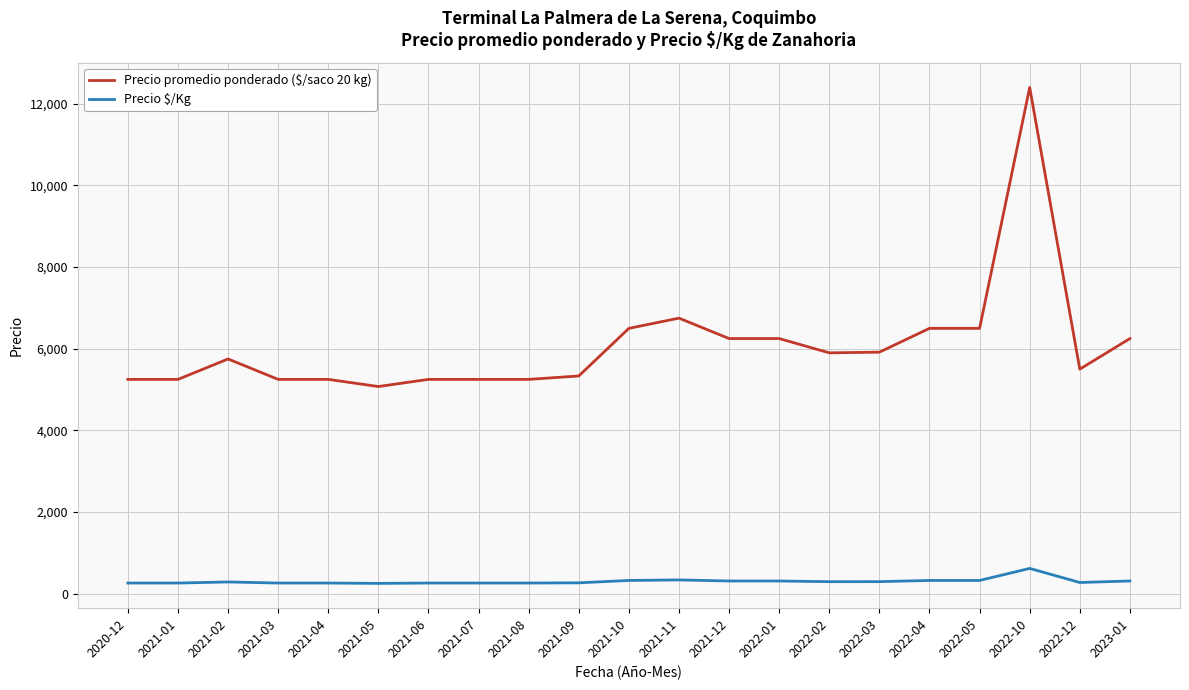

Does the chart have visible grid lines?

Yes